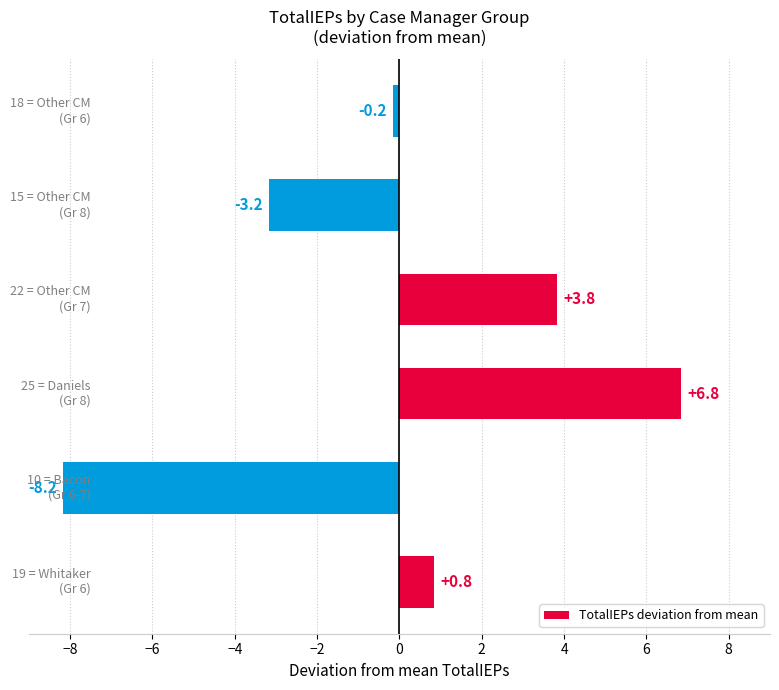

What is the difference between the maximum and second lowest values?

10.0